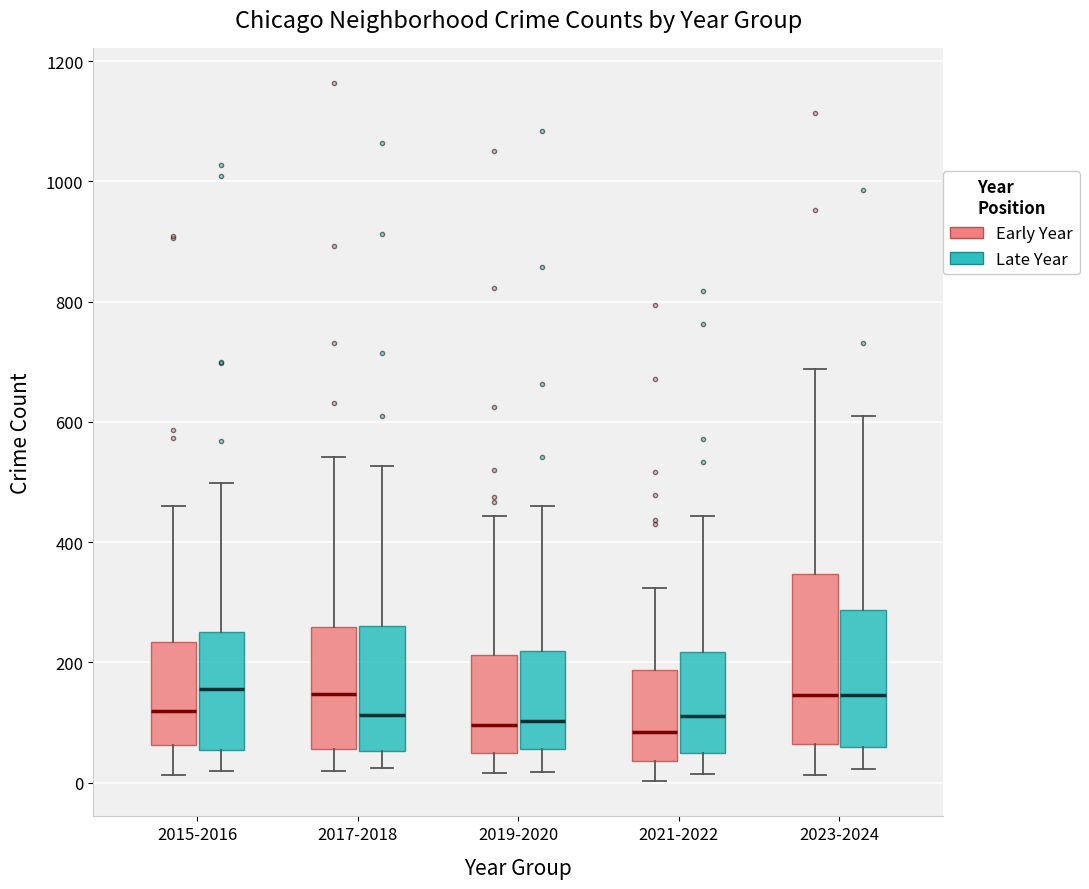

Reading left to right, read every box against the y-axis: the position of its median line, the range the box covers, and the ends of its whiskers. The values are not printed on the chart, so give them approximately, as read against the axis.

2015-2016 (Early Year): median 120, box 60 to 240, whiskers 20 to 460
2015-2016 (Late Year): median 160, box 60 to 240, whiskers 20 to 500
2017-2018 (Early Year): median 140, box 60 to 260, whiskers 20 to 540
2017-2018 (Late Year): median 120, box 60 to 260, whiskers 20 to 520
2019-2020 (Early Year): median 100, box 40 to 220, whiskers 20 to 440
2019-2020 (Late Year): median 100, box 60 to 220, whiskers 20 to 460
2021-2022 (Early Year): median 80, box 40 to 180, whiskers 0 to 320
2021-2022 (Late Year): median 120, box 40 to 220, whiskers 20 to 440
2023-2024 (Early Year): median 140, box 60 to 340, whiskers 20 to 680
2023-2024 (Late Year): median 140, box 60 to 280, whiskers 20 to 620